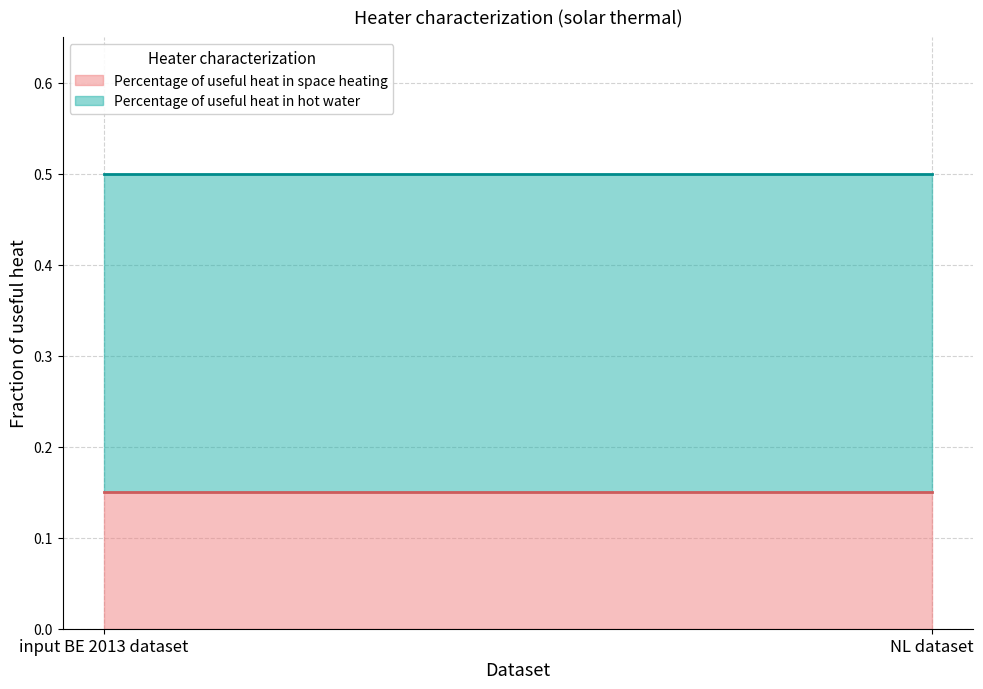

At which category is the sum across all series the highest?

input BE 2013 dataset